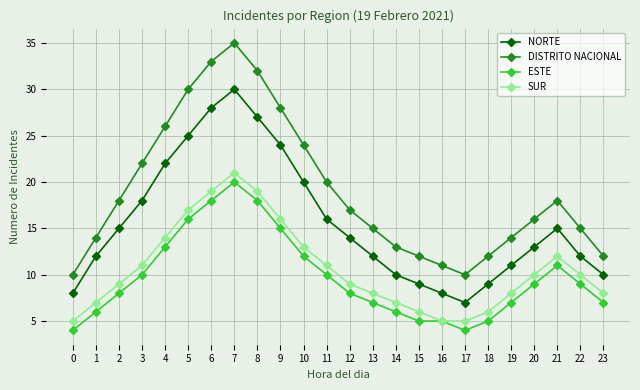

What is the sum of the DISTRITO NACIONAL values at 8 and 7?

67